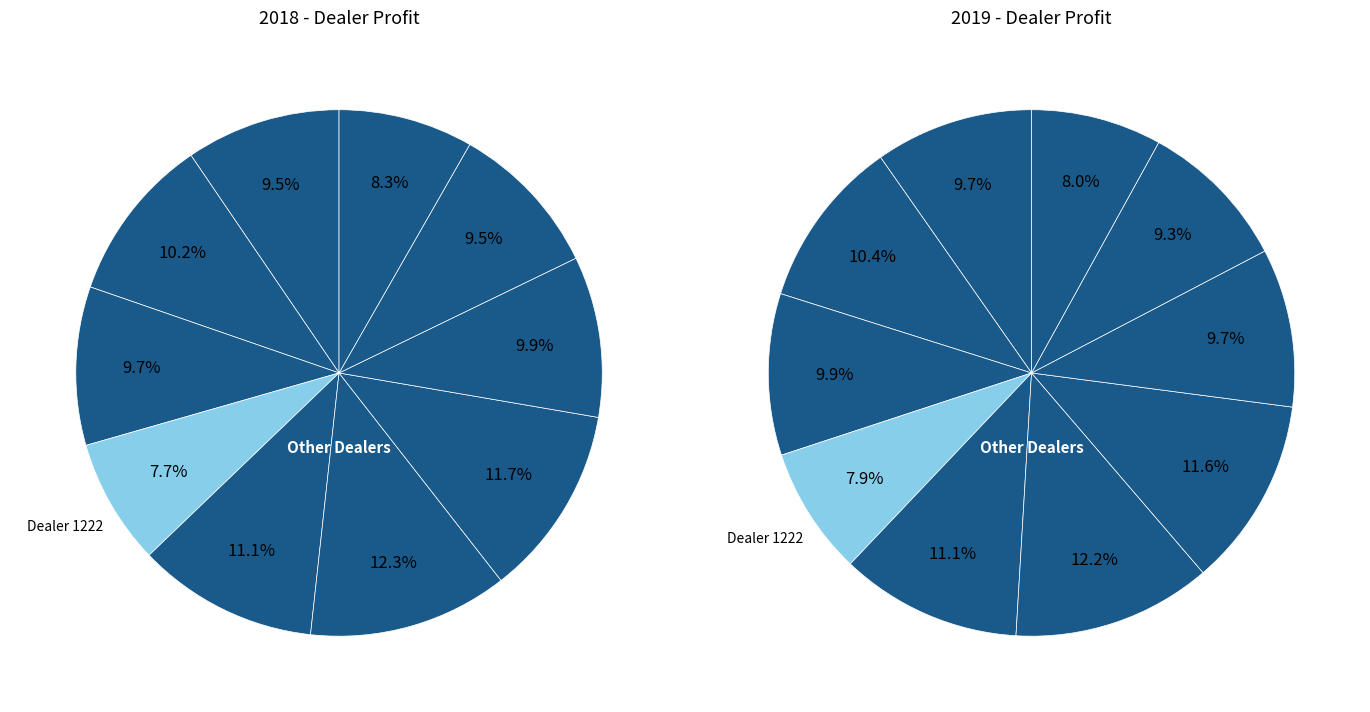

Rank the series by their average value, from highest to lowest.

2018, 2019